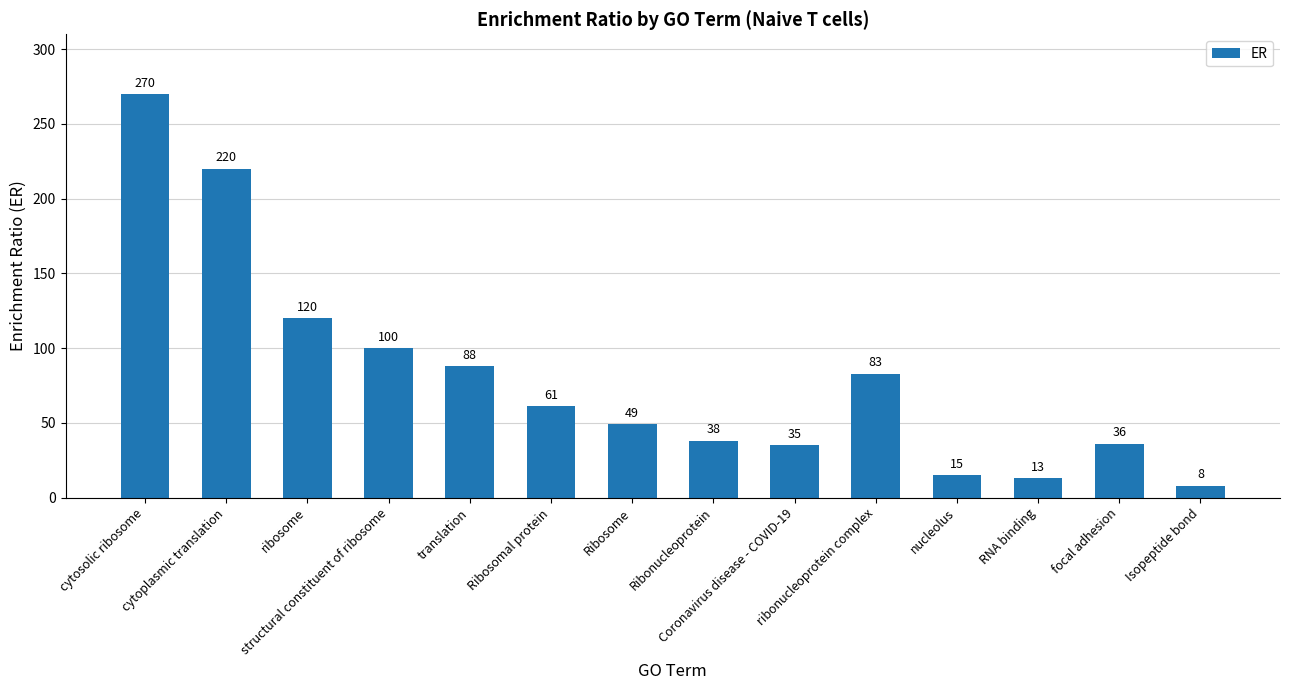

What is the value of the 5th bar from the left?

88